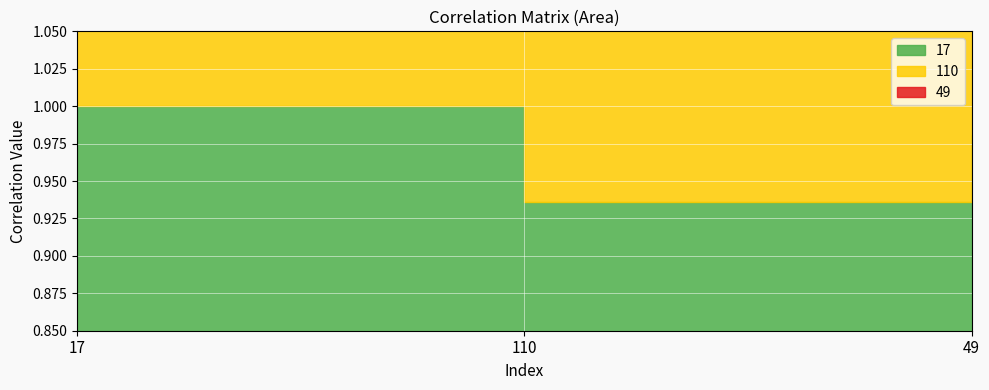

True or false: 49 has a value of 0.2 at 49.

False